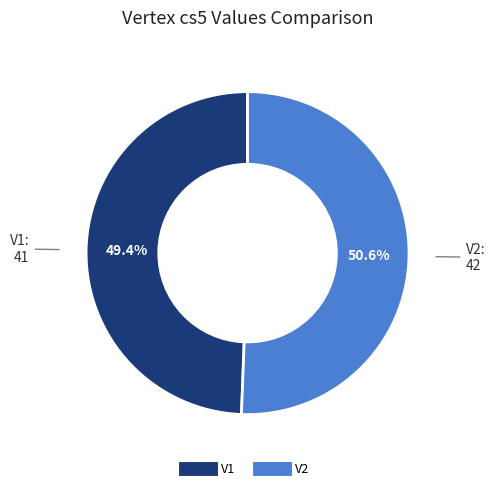

How many segments does this pie chart have?

2